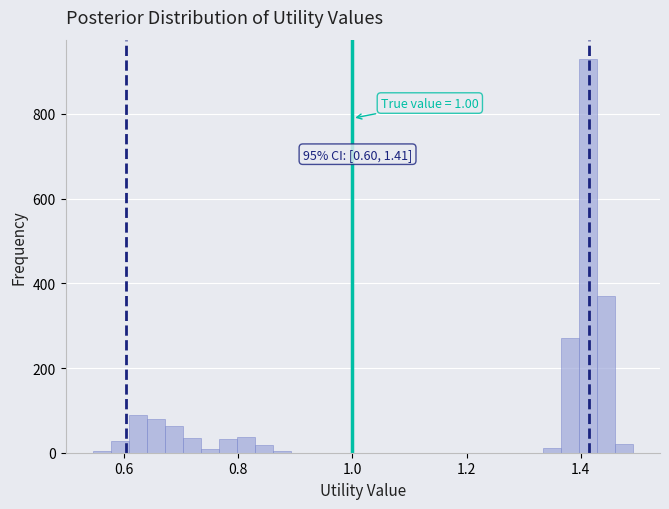

Read against the x-axis, roughly where is the centre of the tallest bar?

1.42